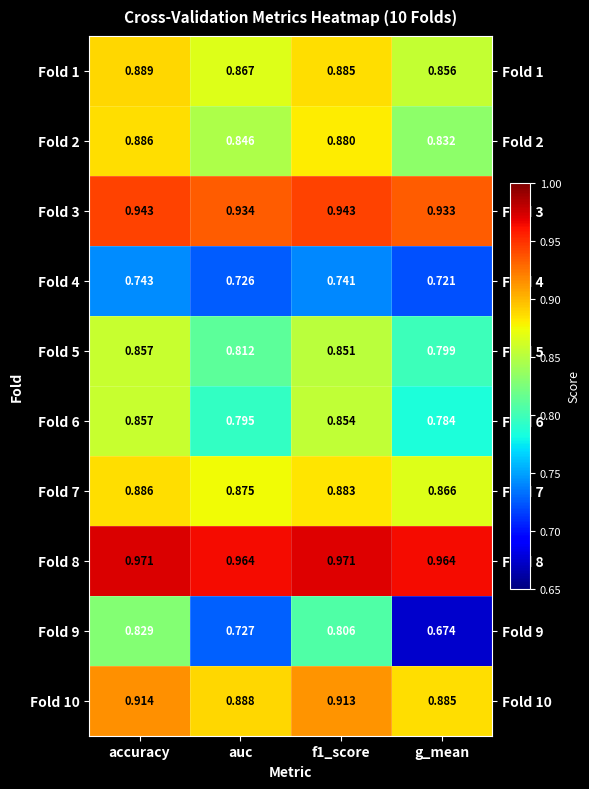

At which label is Fold 5 closest to 0?

g_mean